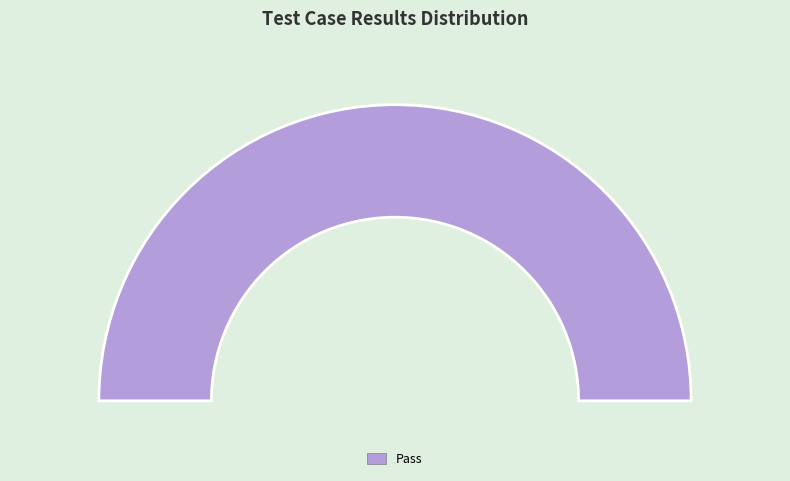

To the nearest percent, what percentage of the pie is Pass?

100%